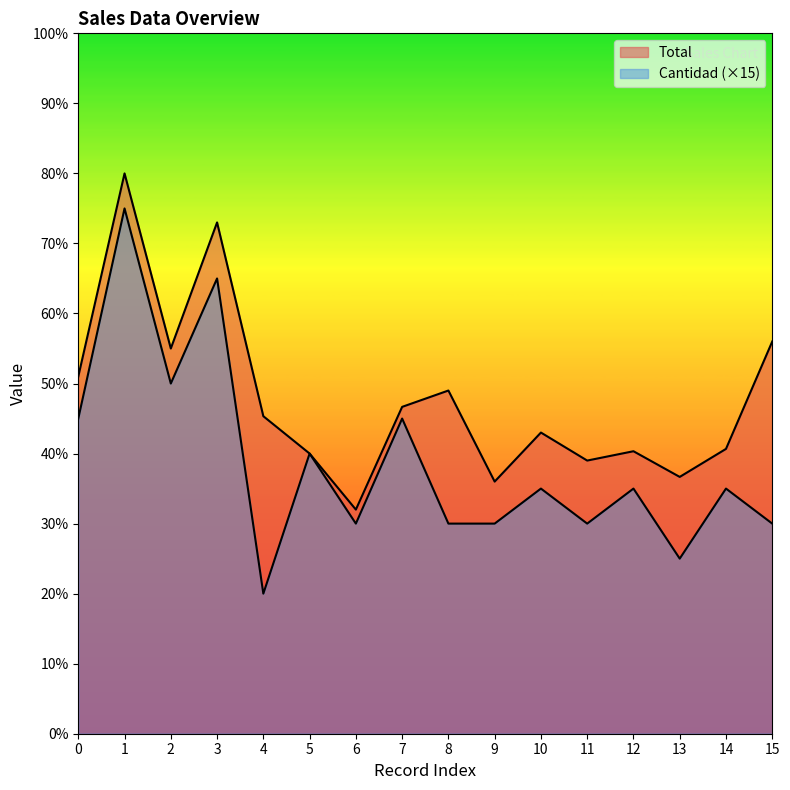

True or false: Total has a value of 60 at 9.

False